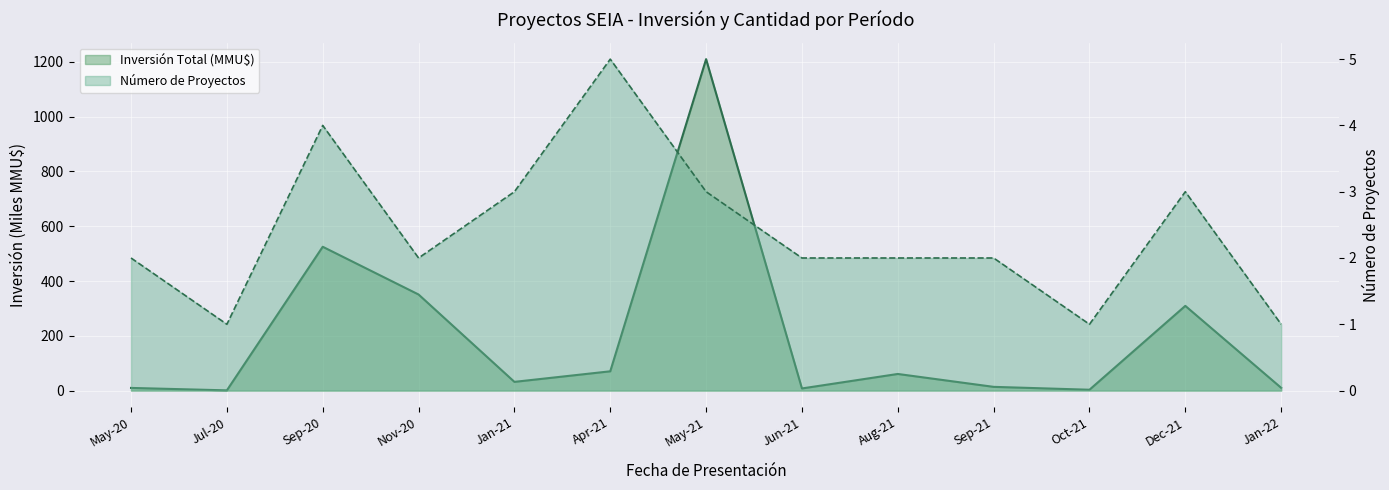

What position from the right is Nov-20?

10